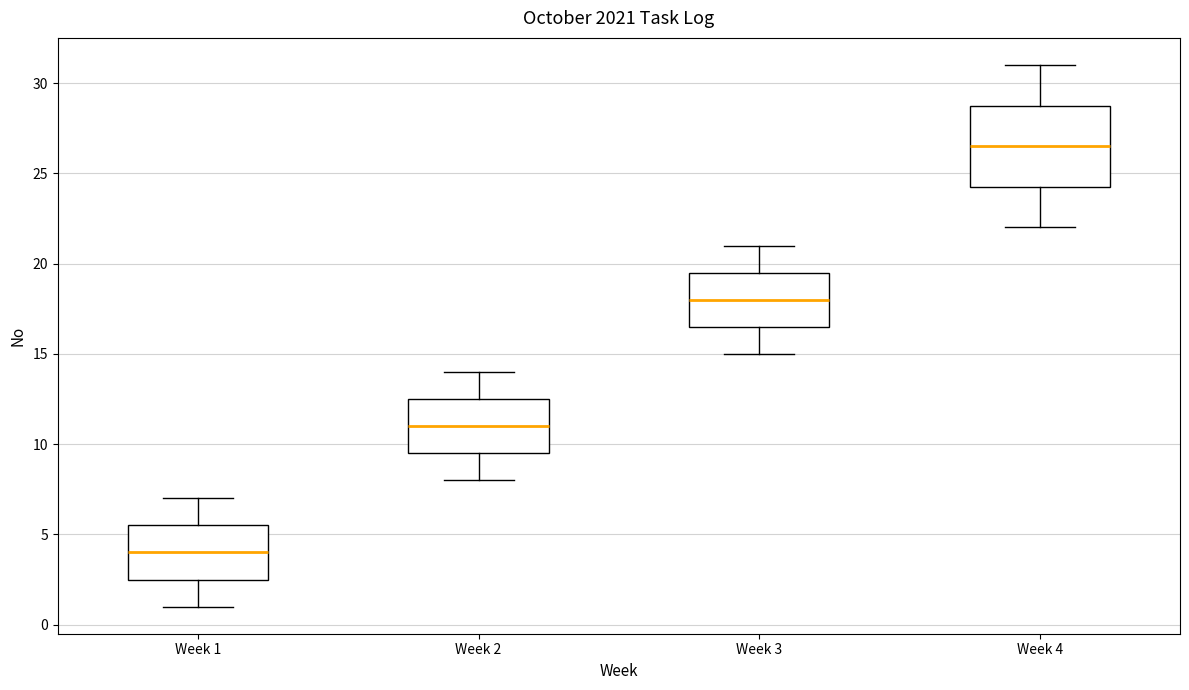

Reading left to right, transcribe this box plot: for each box, give where its median line is, the range the box spans, and where its two whiskers end, as read against the y-axis. The values are not printed on the chart, so give them approximately, as read against the axis.

Week 1: median 4.0, box 2.5 to 5.5, whiskers 1.0 to 7.0
Week 2: median 11.0, box 9.5 to 12.5, whiskers 8.0 to 14.0
Week 3: median 18.0, box 16.5 to 19.5, whiskers 15.0 to 21.0
Week 4: median 26.5, box 24.5 to 29.0, whiskers 22.0 to 31.0